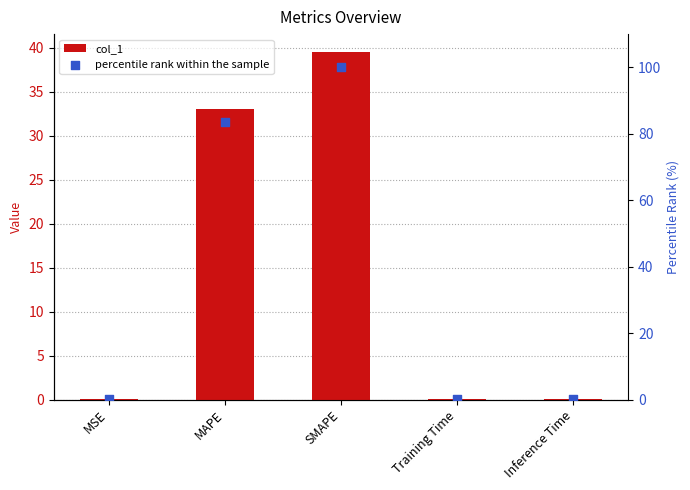

Which series has the largest total across all categories?

percentile rank within the sample